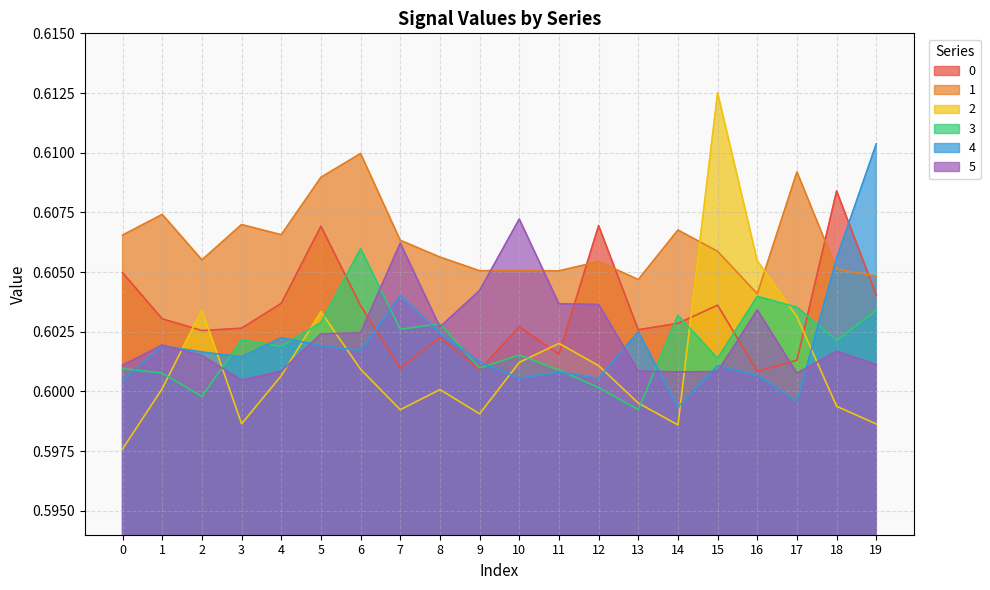

True or false: 2 and 5 cross at least once.

True